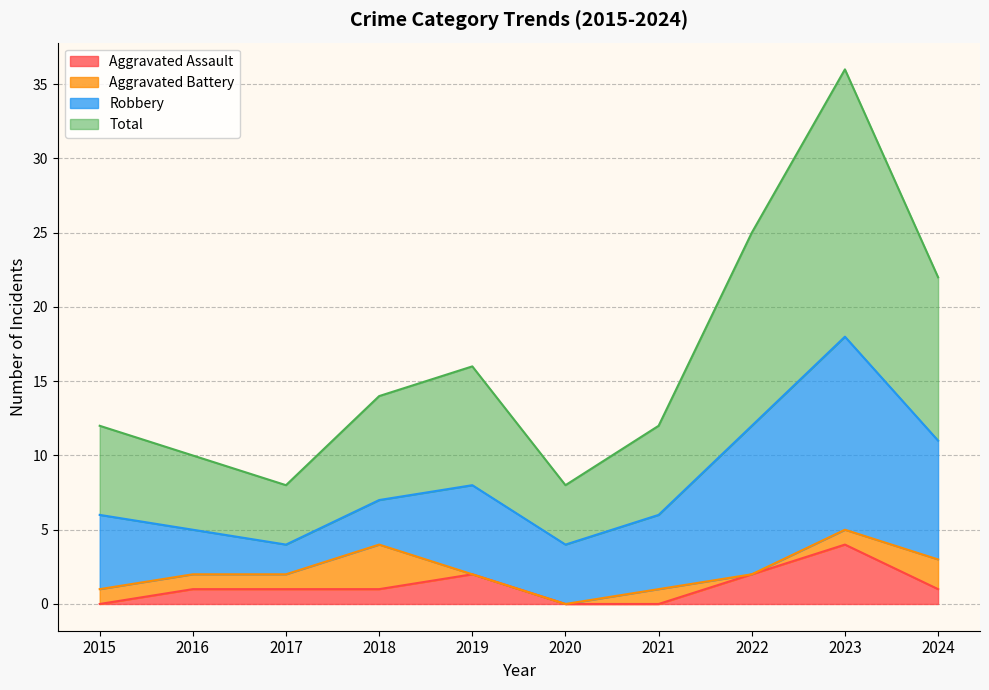

Is it true that Aggravated Assault equals 2 at 2019?

True